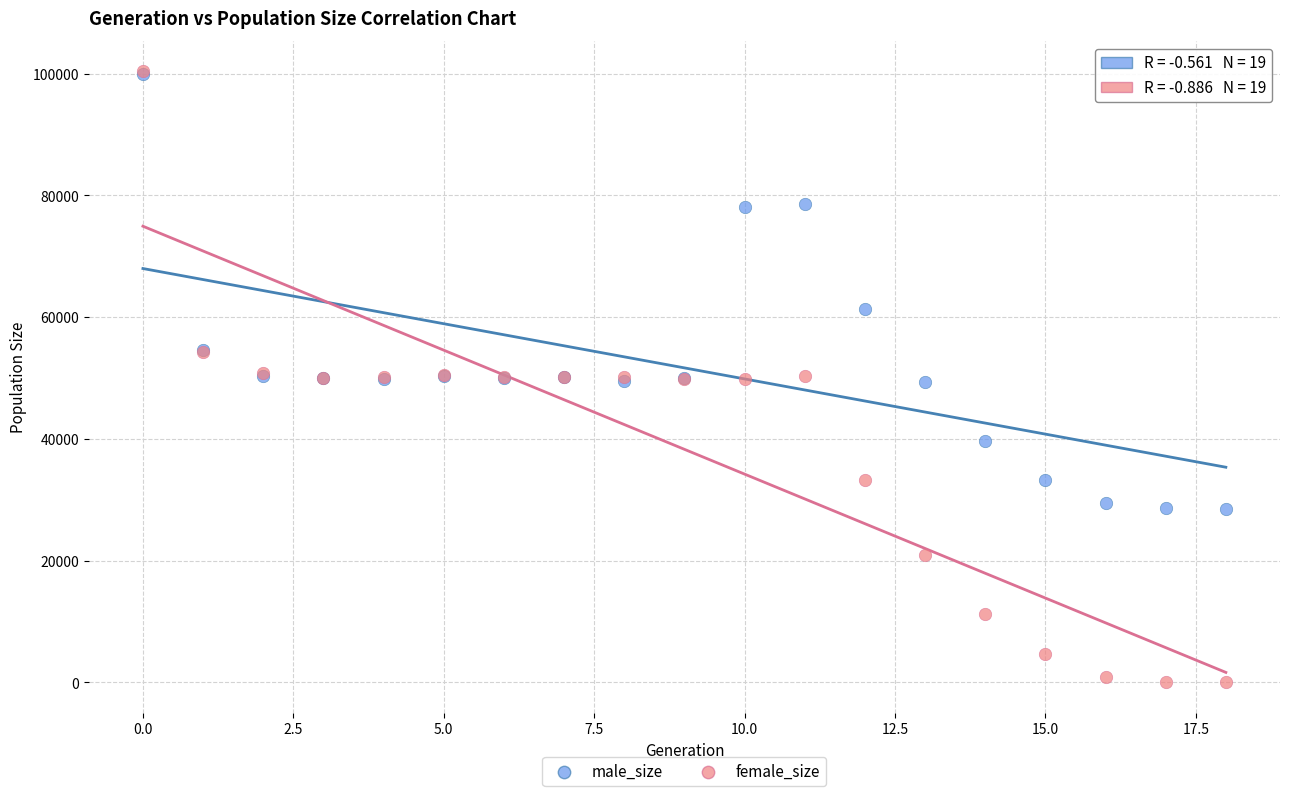

Which series has the largest Y range (max minus min)?

female_size